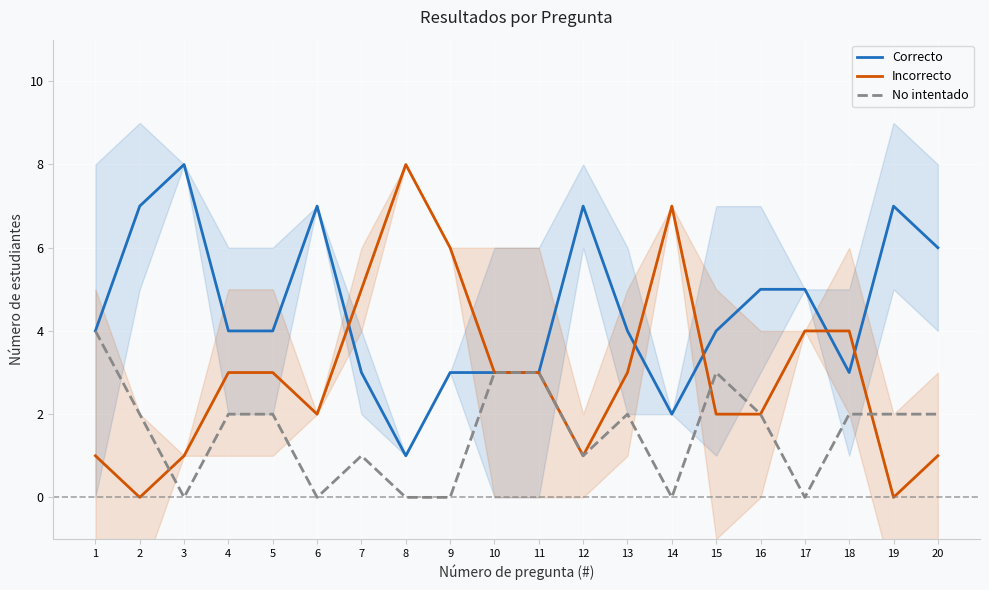

Rank the series at 19 from highest to lowest value.

Correcto, No intentado, Incorrecto